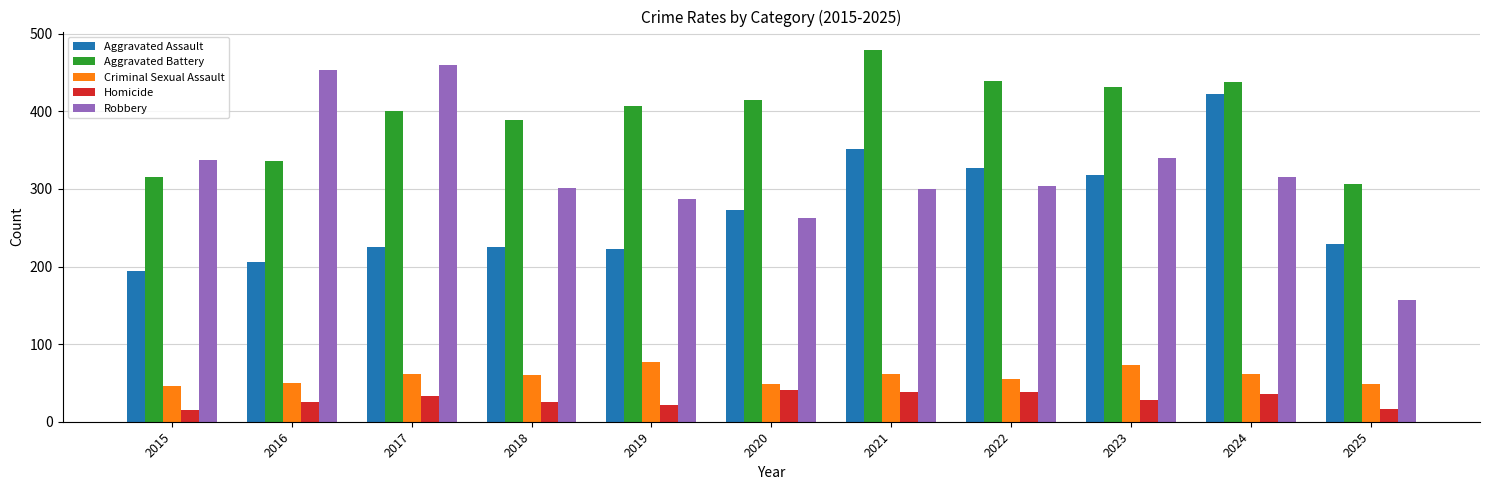

What is the approximate value of Robbery at 2015?

337